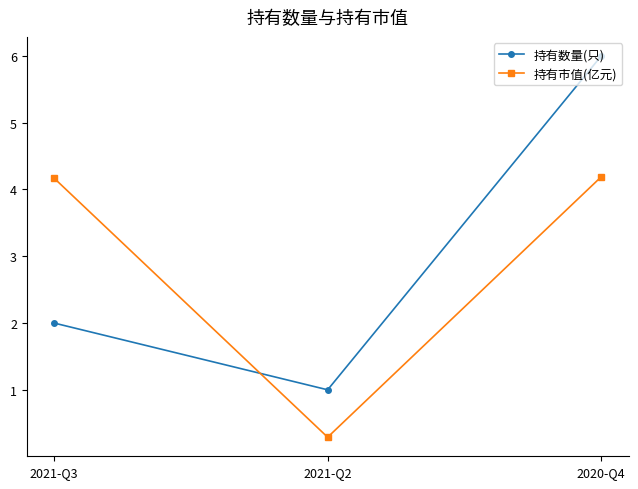

What value does the 持有数量(只) series have at 2020-Q4?

6.0